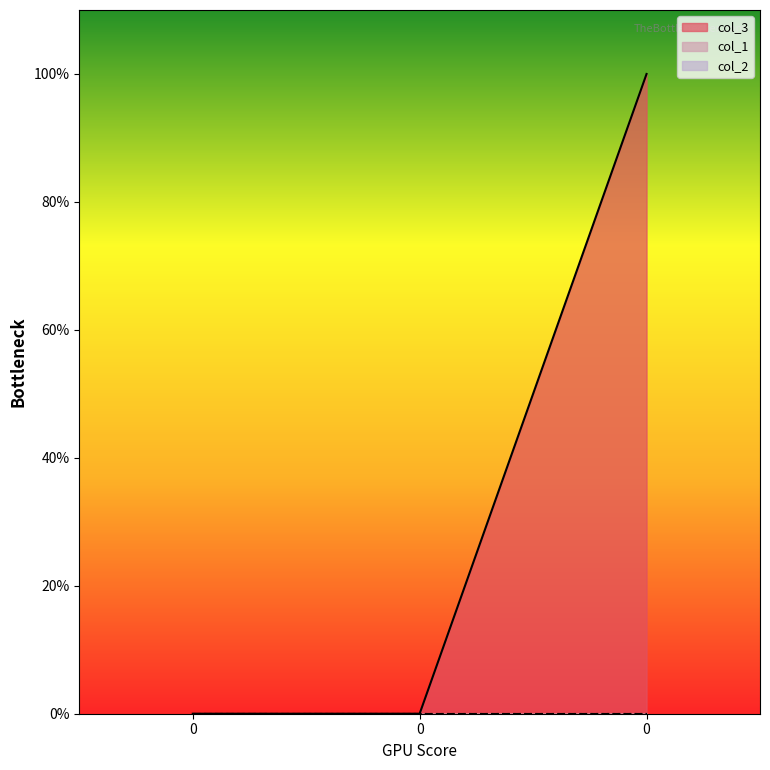

The value of col_3 at 0 is -1. True or false?

False